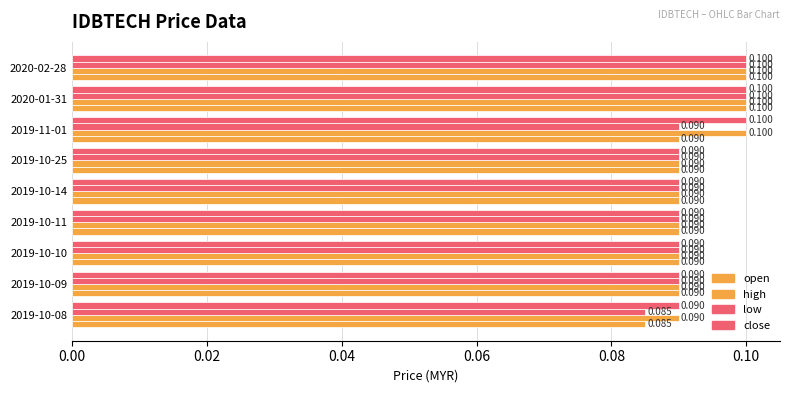

How many low values are between 0 and 1?

9